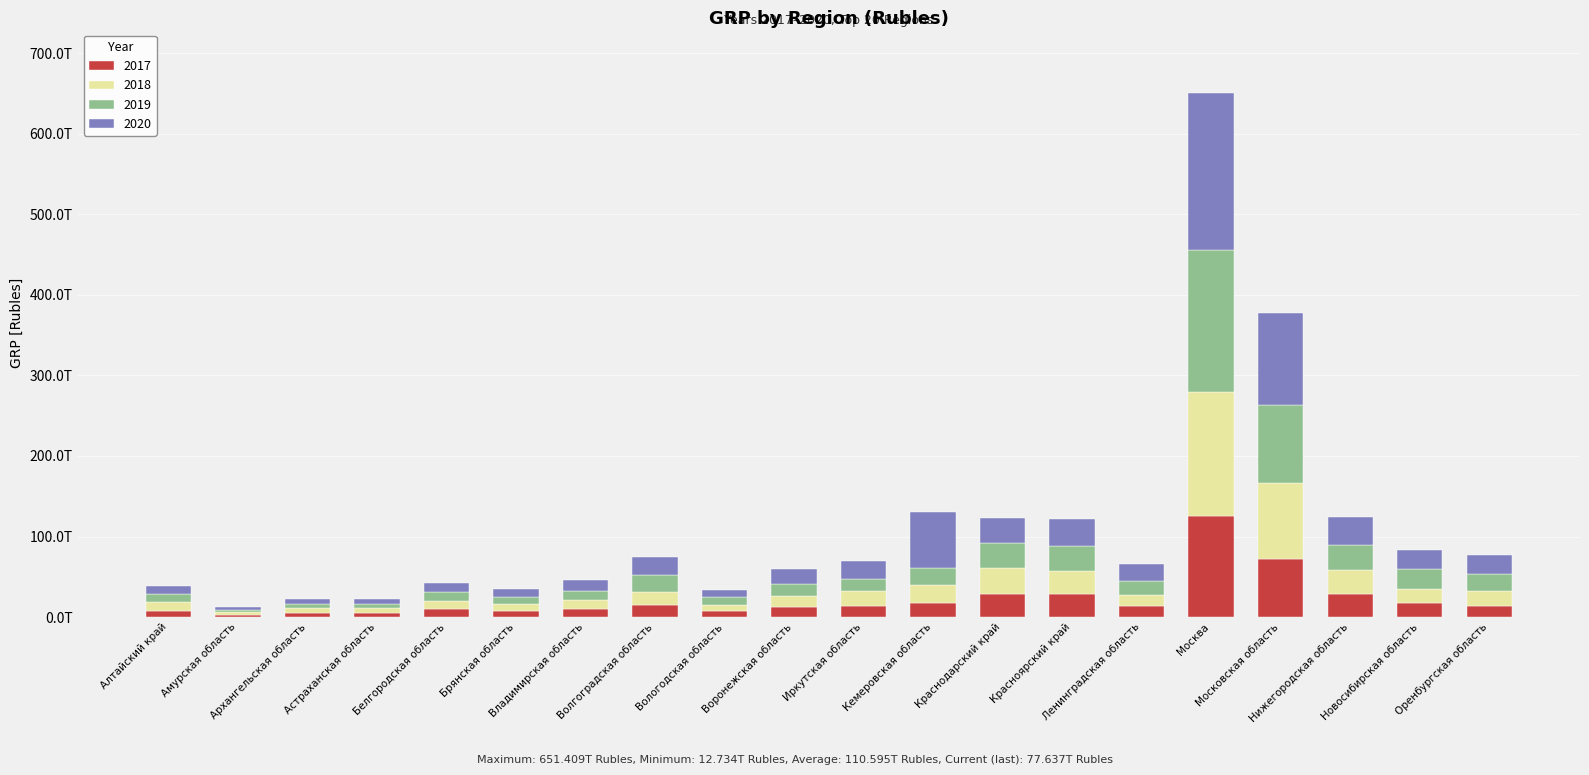

Does the chart contain stacked bars?

Yes